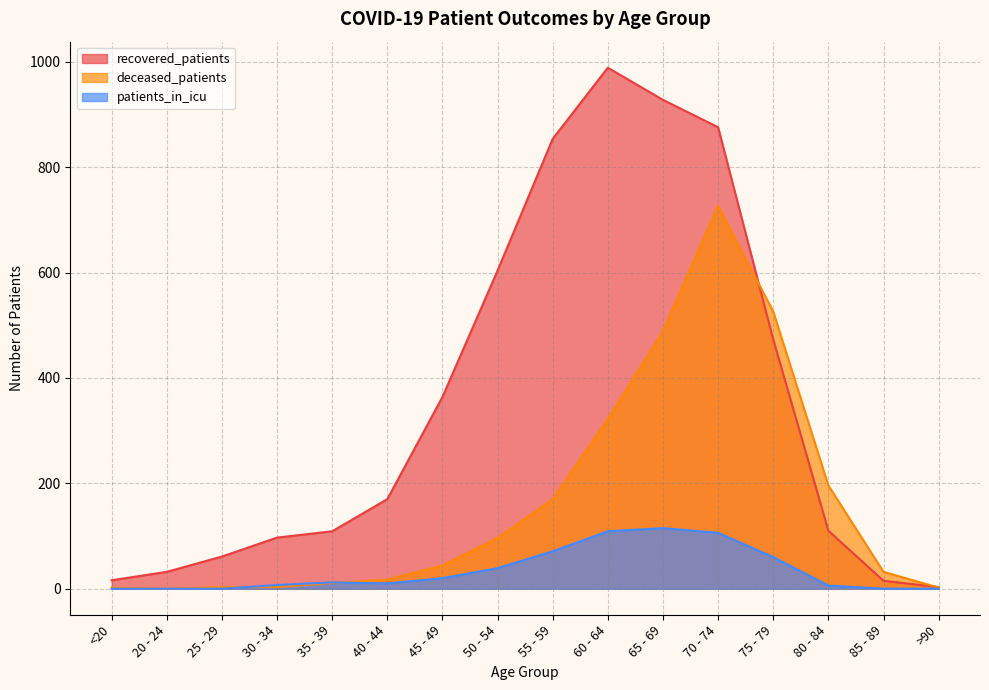

Where is the first local maximum for deceased_patients?

70 - 74